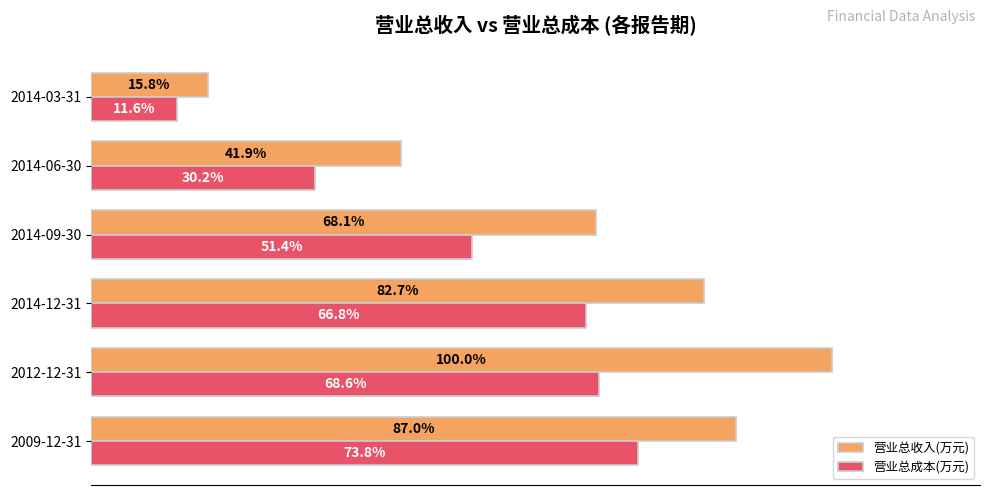

Which series has the largest total across all categories?

营业总收入(万元)